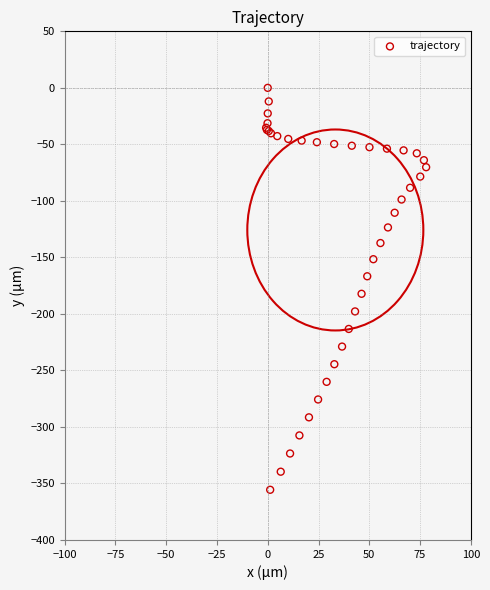

What Y value in the scatter plot is closest to -177?

-182.2